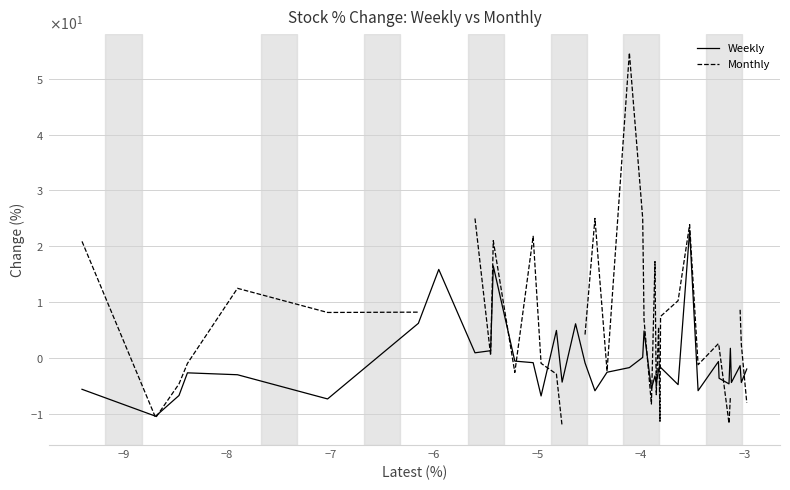

What is the label of the 36th point from the right?

−6